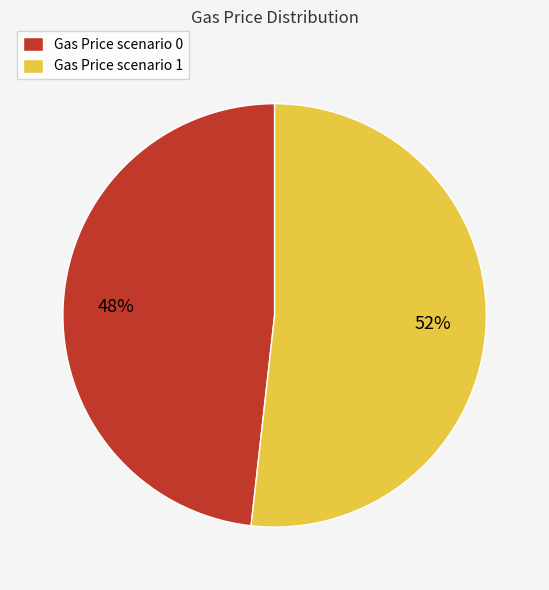

True or false: Gas Price scenario 0 accounts for 63% of the total.

False